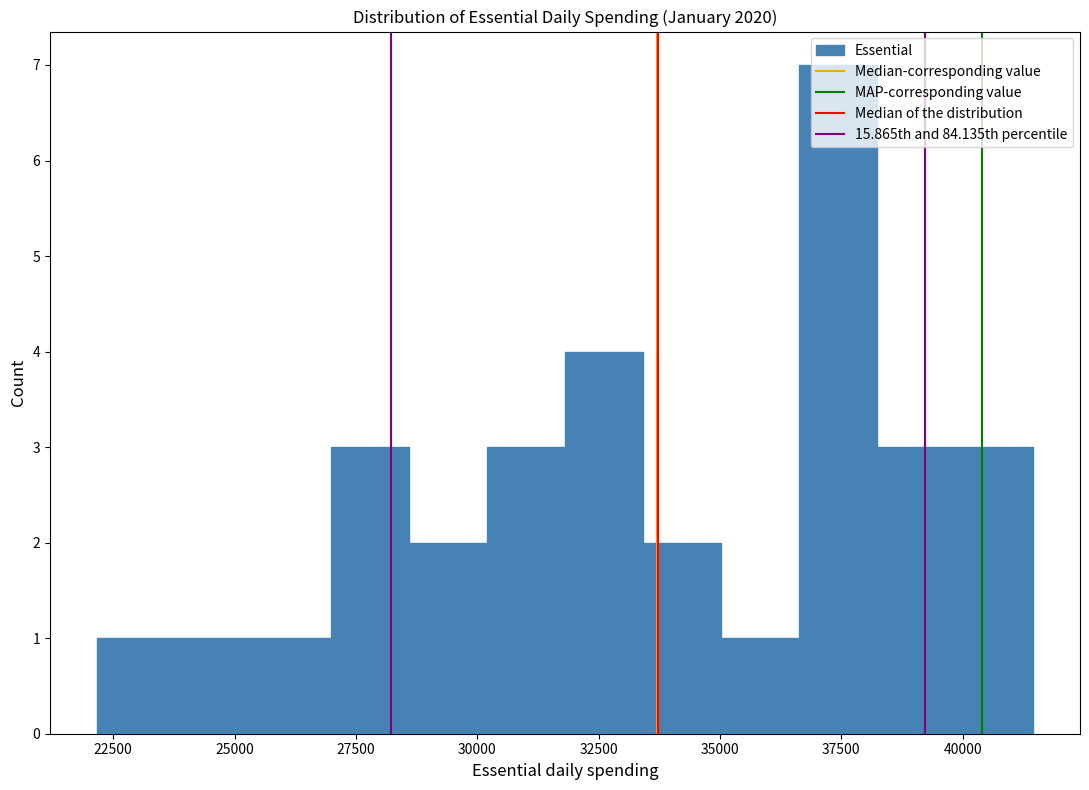

Around what value on the x-axis is the tallest bar? Give the approximate position of its centre, as read against the axis.

37500